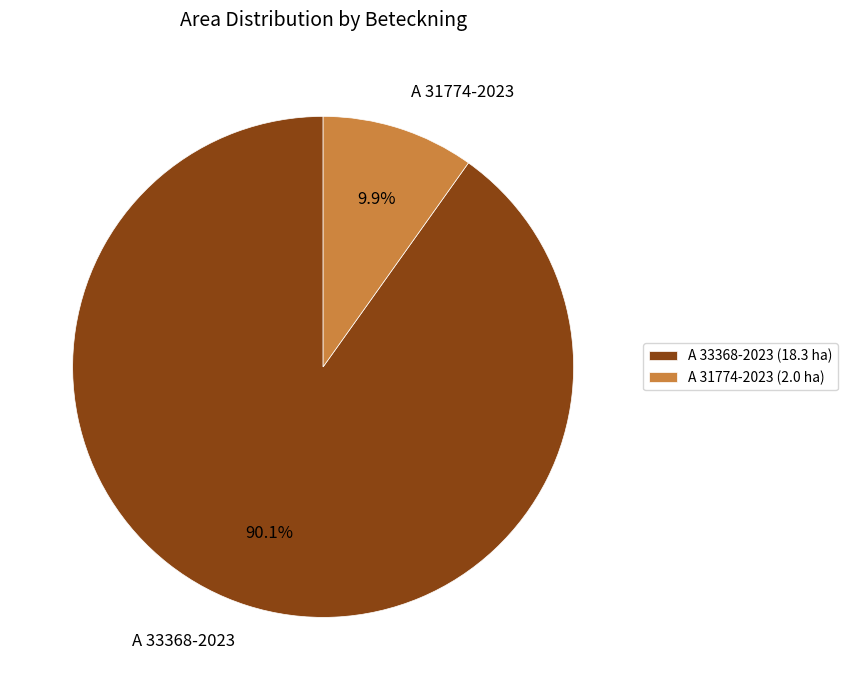

What is the majority slice?

A 33368-2023